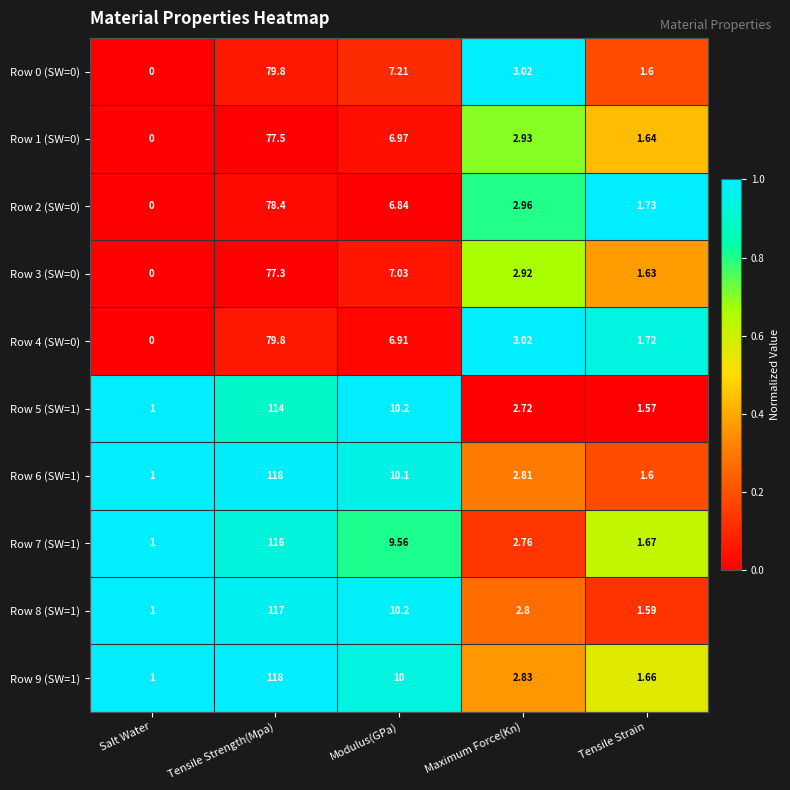

At how many categories does at least one series exceed 0?

5